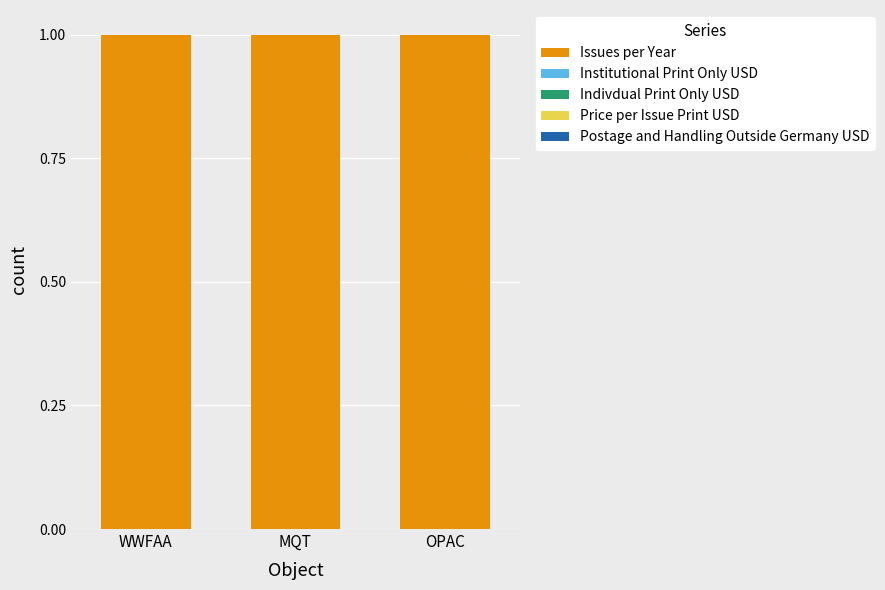

What is the total value across all series at OPAC?

1